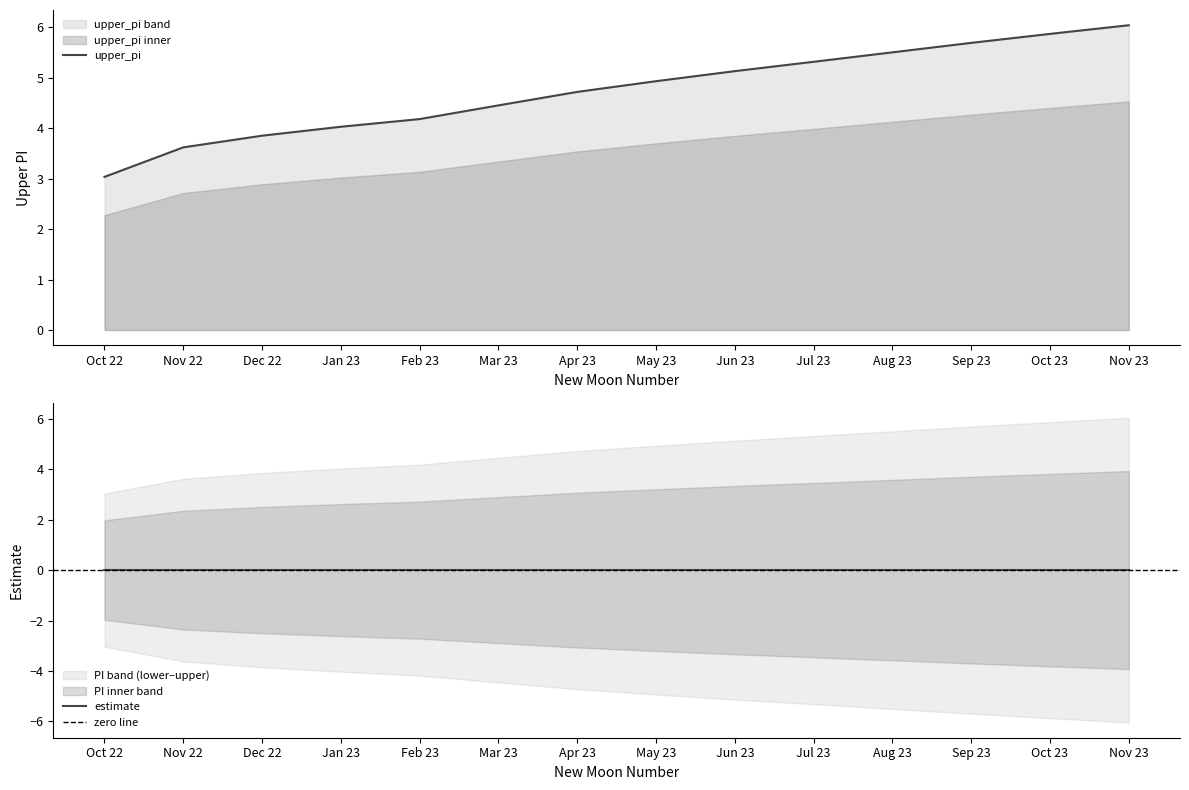

List the labels in order of upper_pi value, largest first.

Nov 23, Oct 23, Sep 23, Aug 23, Jul 23, Jun 23, May 23, Apr 23, Mar 23, Feb 23, Jan 23, Dec 22, Nov 22, Oct 22